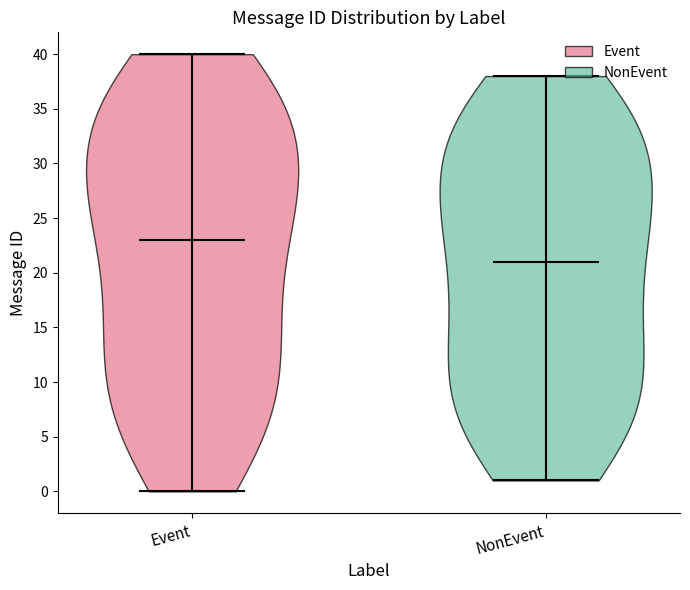

Reading left to right, read every violin against the y-axis: where its median line is, and the lowest and highest points it reaches. The values are not printed on the chart, so give them approximately, as read against the axis.

Event: median line 23, lowest point 0, highest point 40
NonEvent: median line 21, lowest point 1, highest point 38